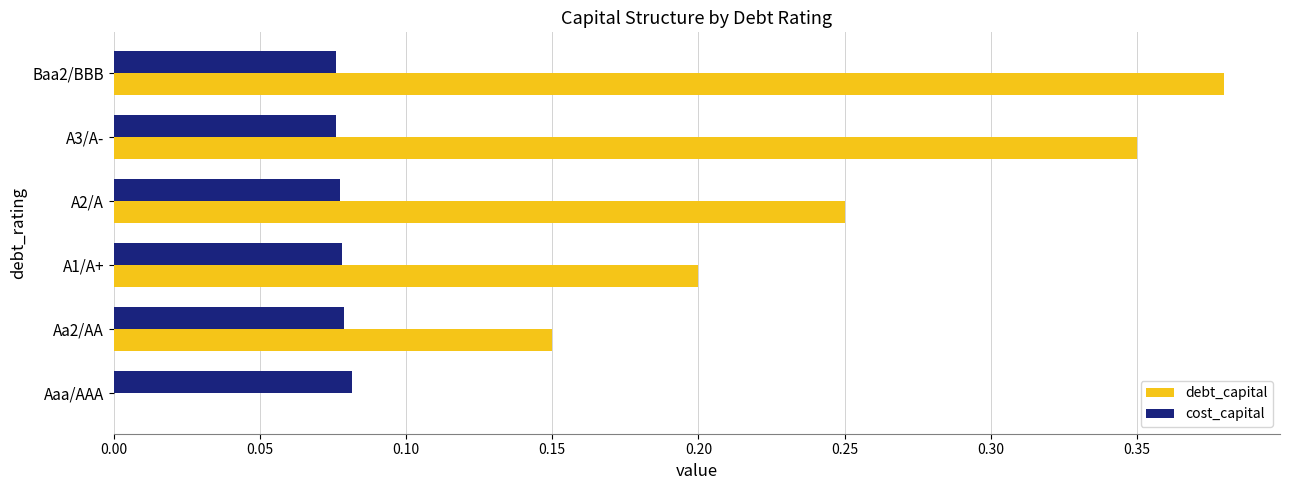

What is the sum of all cost_capital values?

0.5